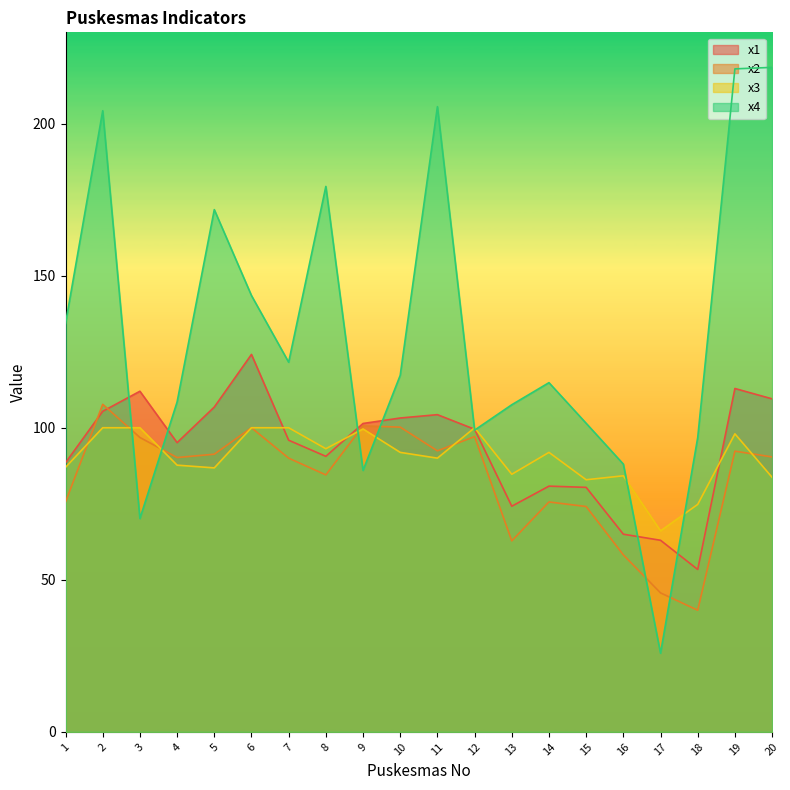

After their last crossing, which series has the higher values: x2 or x3?

x2